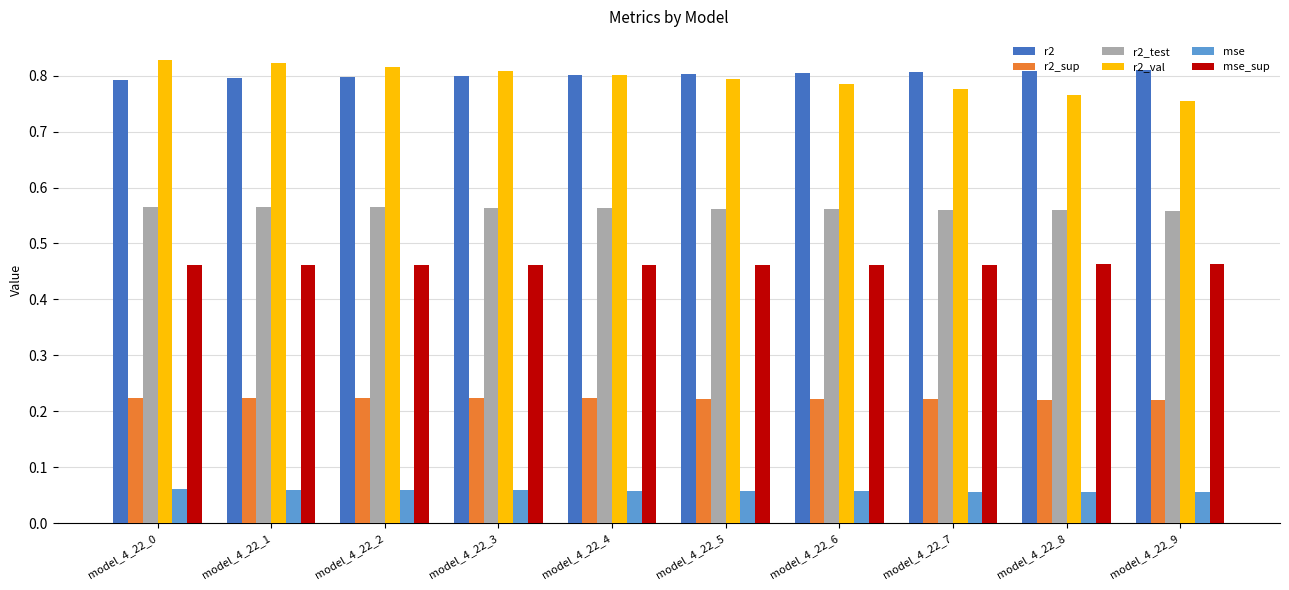

At model_4_22_7, list the series in order from smallest to largest.

mse, r2_sup, mse_sup, r2_test, r2_val, r2